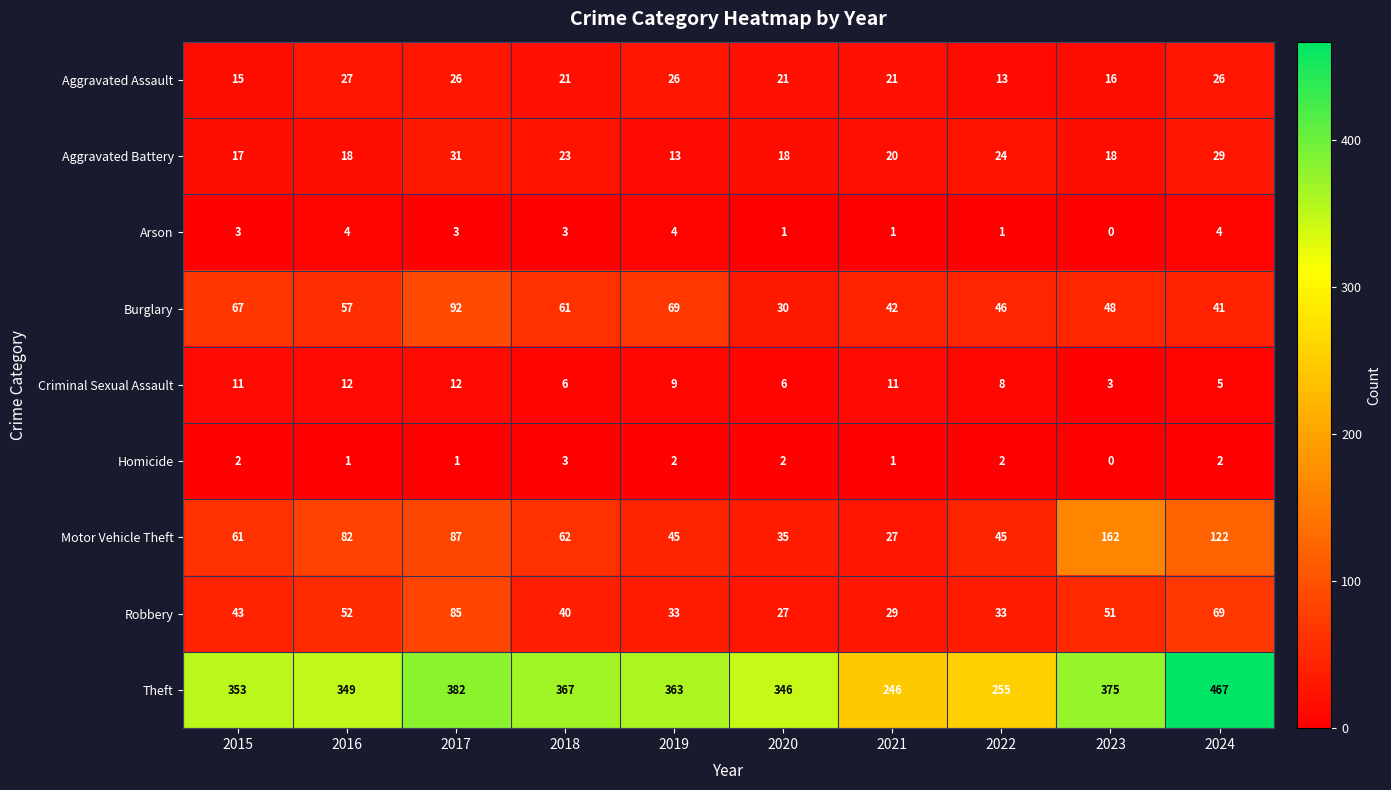

What is the approximate value of Criminal Sexual Assault at 2020?

6